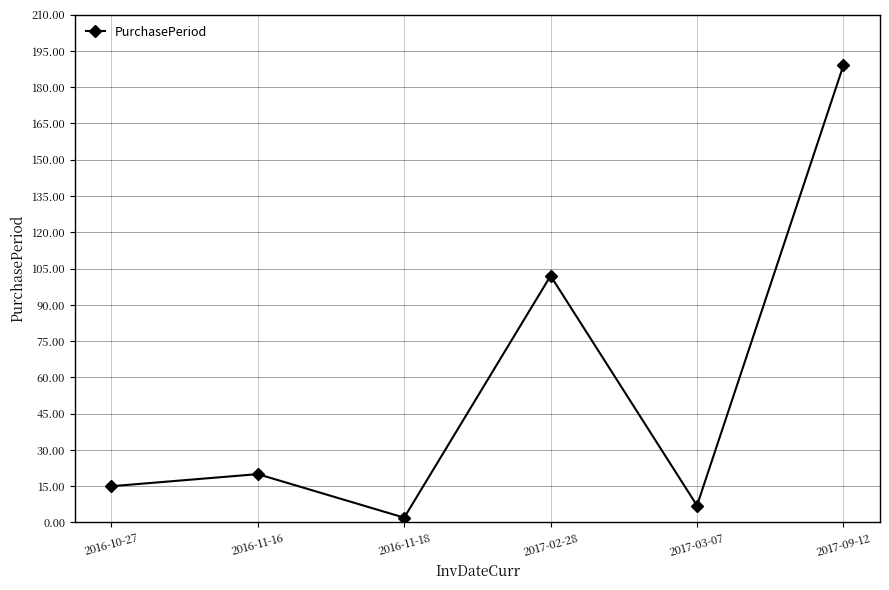

The chart shows a value of 134 at 2017-02-28. True or false?

False